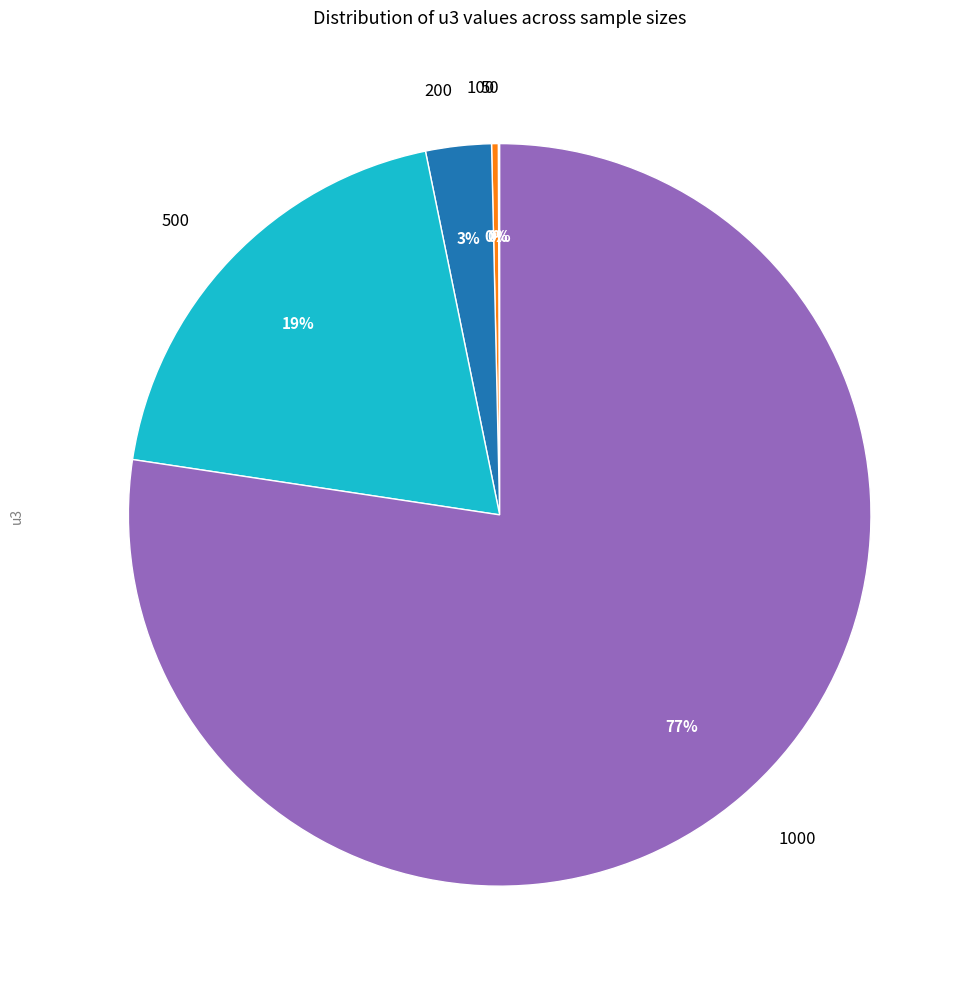

True or false: 100 accounts for 8% of the total.

False